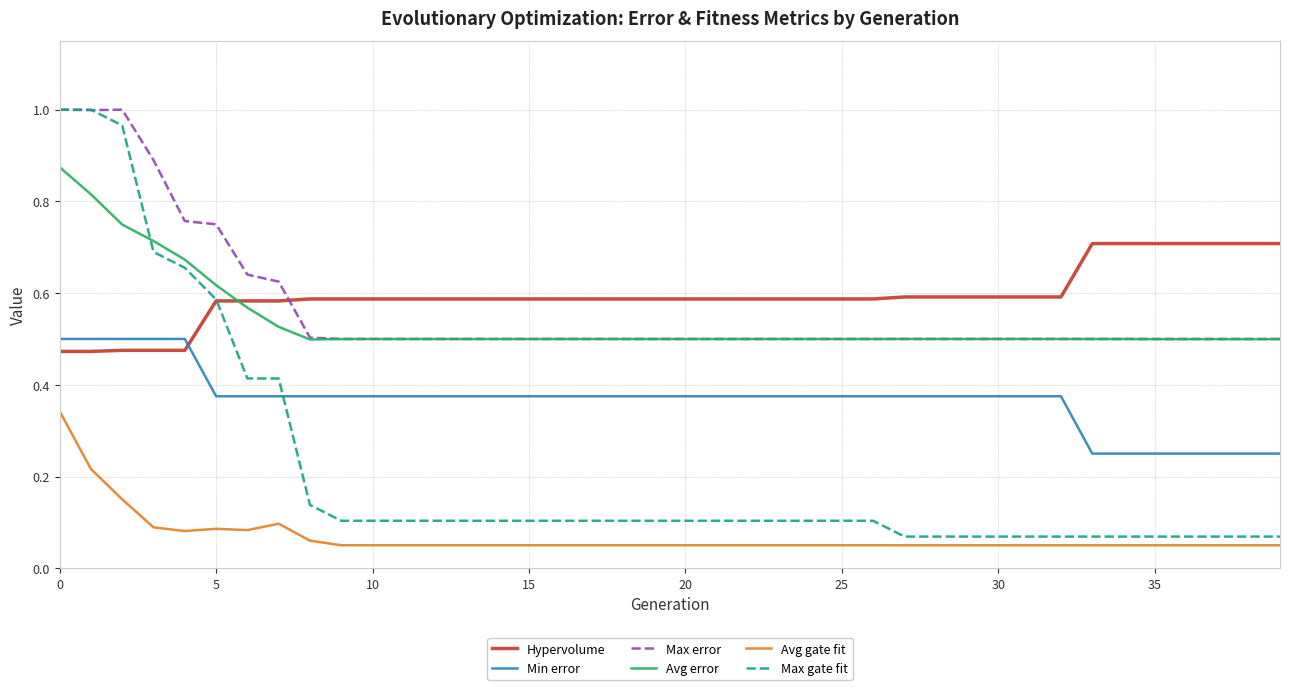

True or false: Min error and Max gate fit intersect in this chart.

True